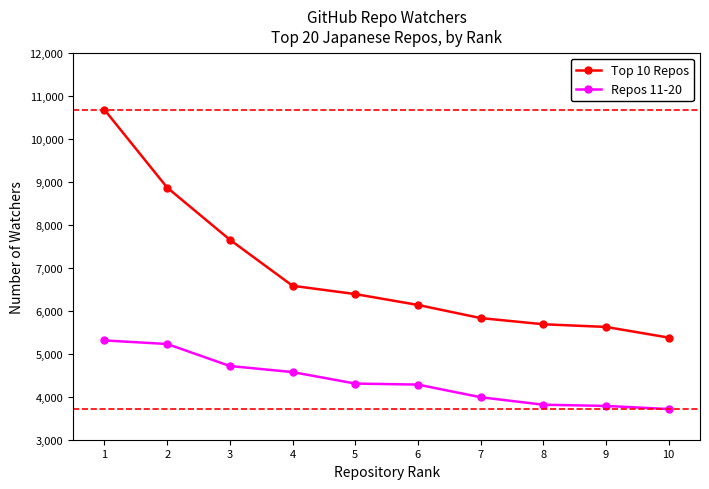

The value of Repos 11-20 at 8 is 6570. True or false?

False